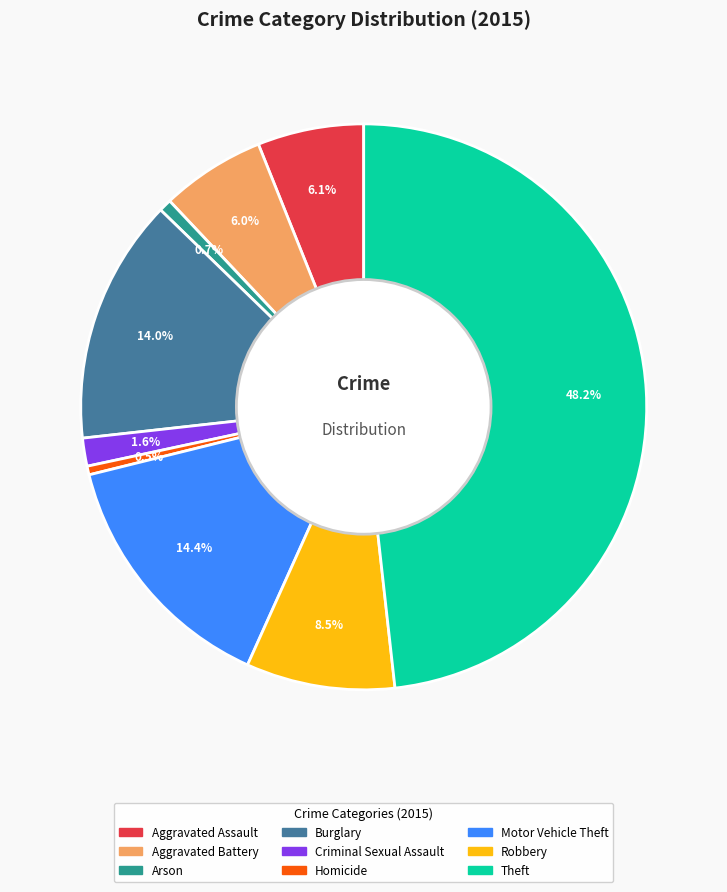

What is the total percentage of Aggravated Battery and Criminal Sexual Assault?

7.6%